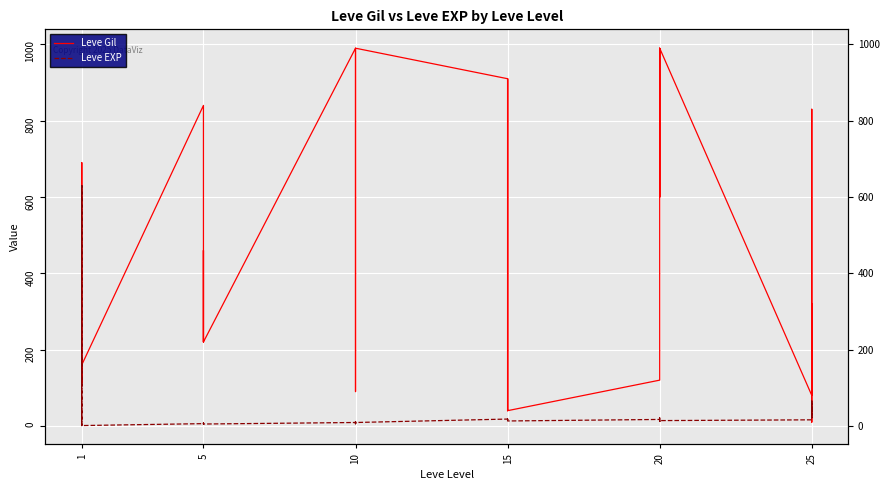

Where is Leve Gil nearest to the value 500?

5